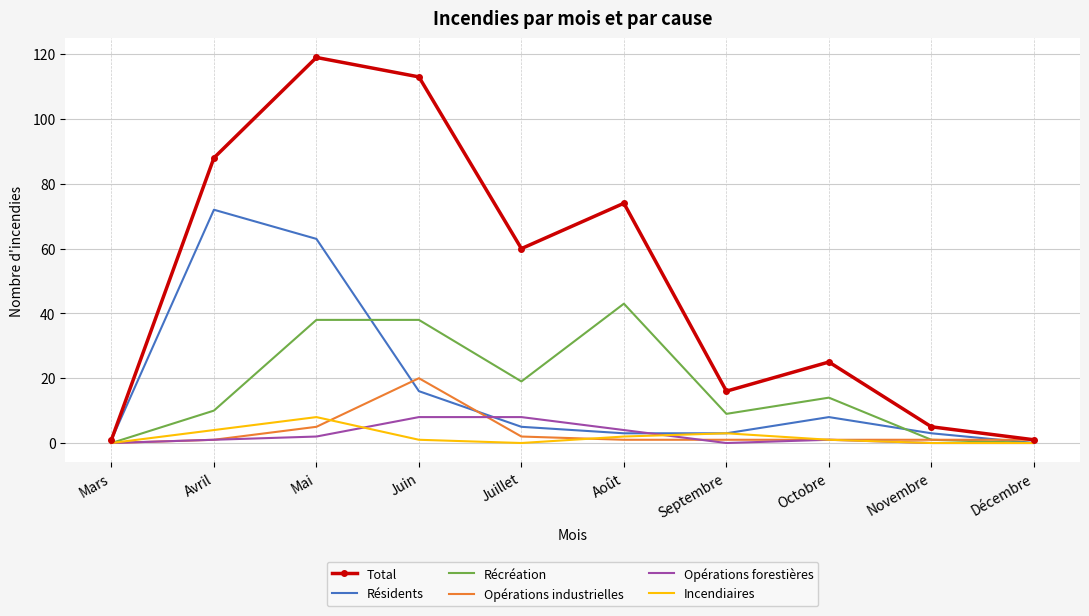

At which label does Récréation reach its peak?

Août